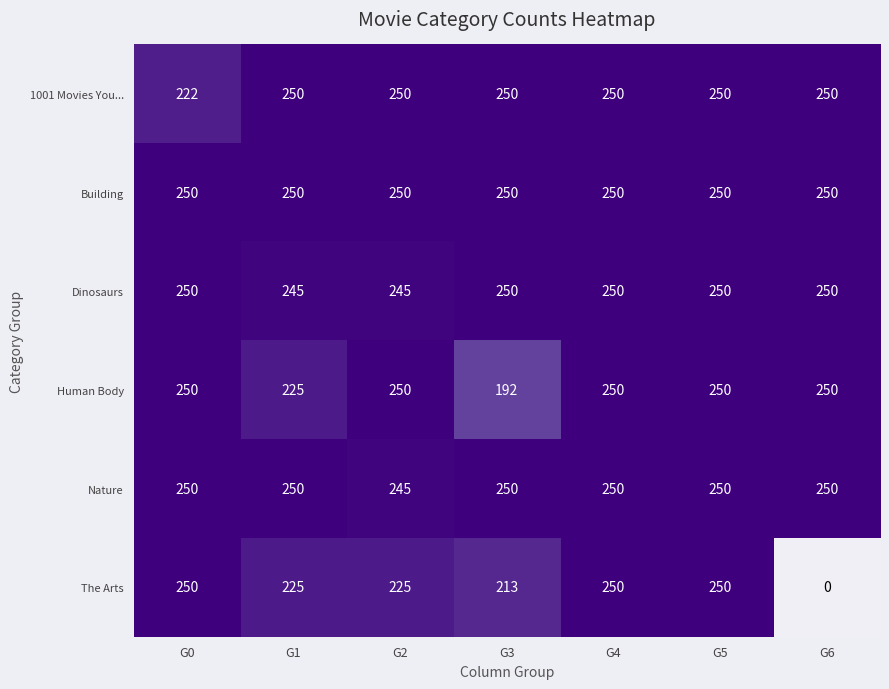

What is the total value across all series at G6?

1250